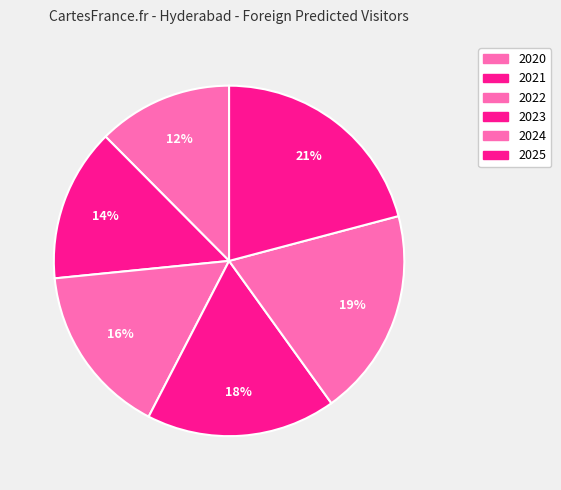

Rank the categories by value from lowest to highest.

2020, 2021, 2022, 2023, 2024, 2025